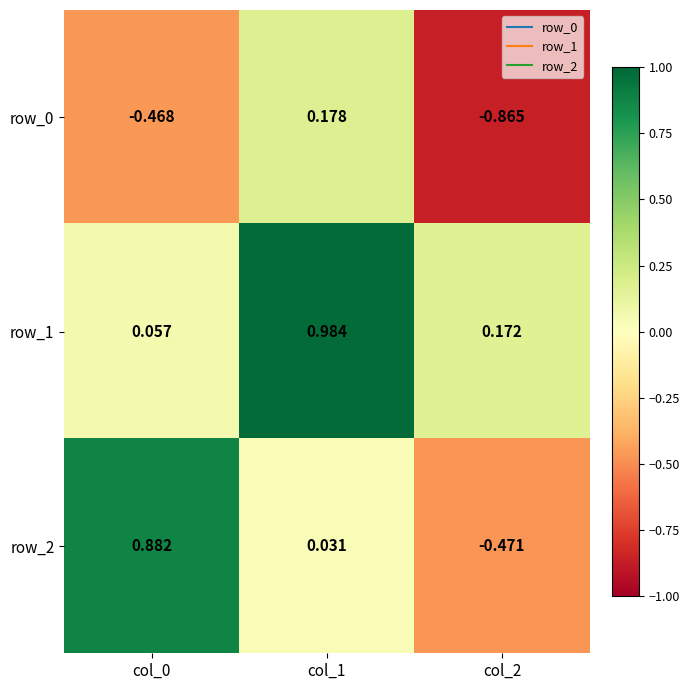

The row_0 series shows 0.0 at col_1. True or false?

False